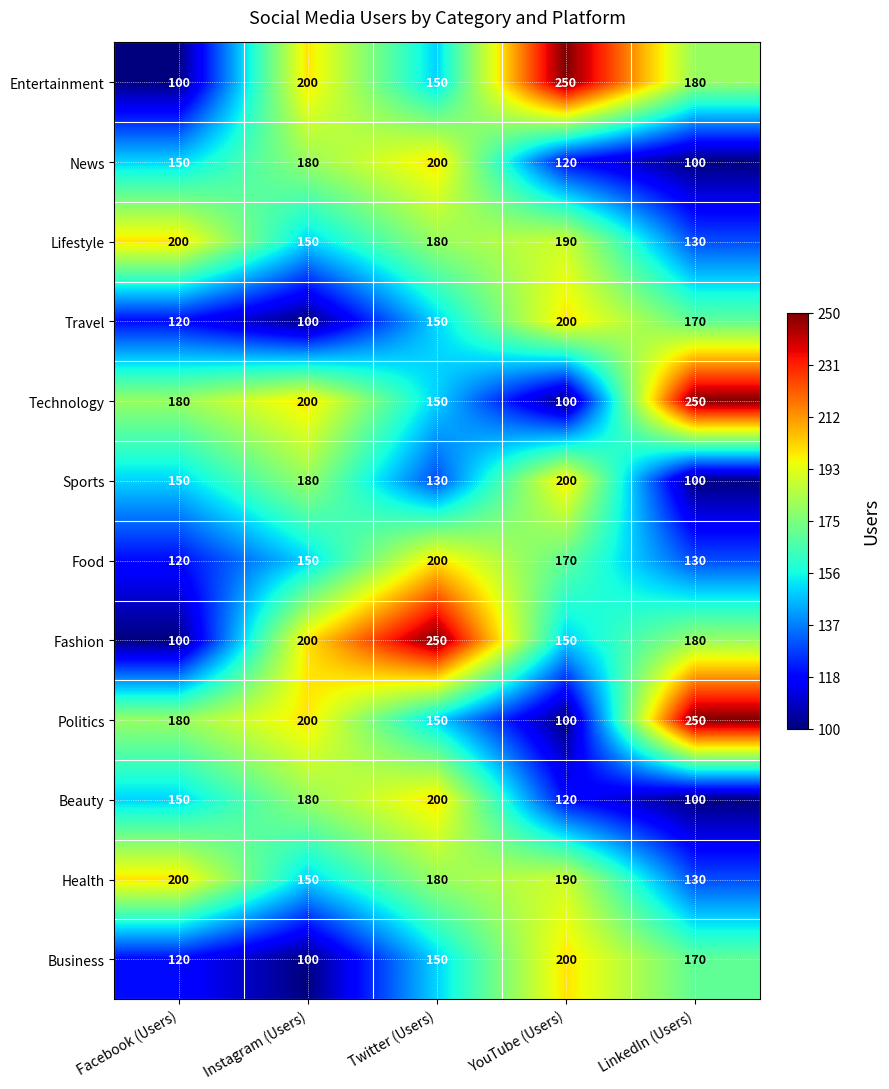

What is the difference between the second highest and second lowest values in the Technology series?

50